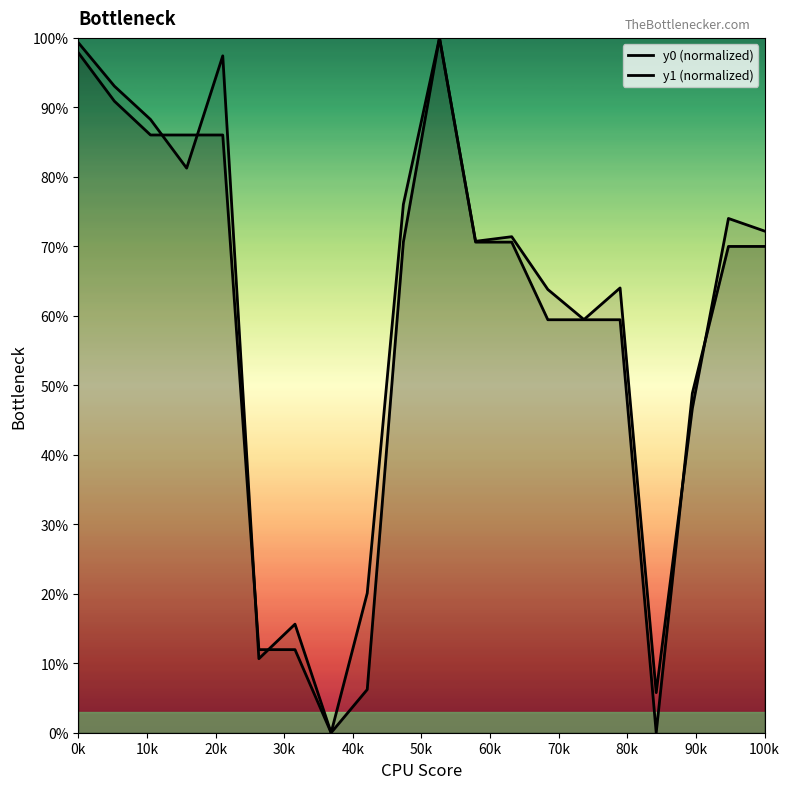

Between 15 and 17, which is larger?

15